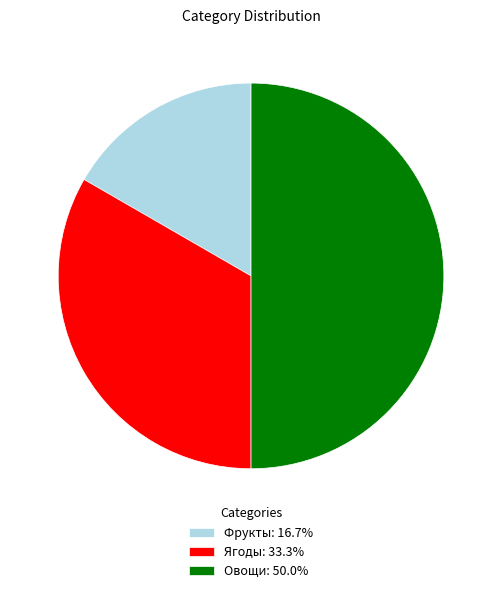

Between Овощи and Фрукты, which is larger?

Овощи